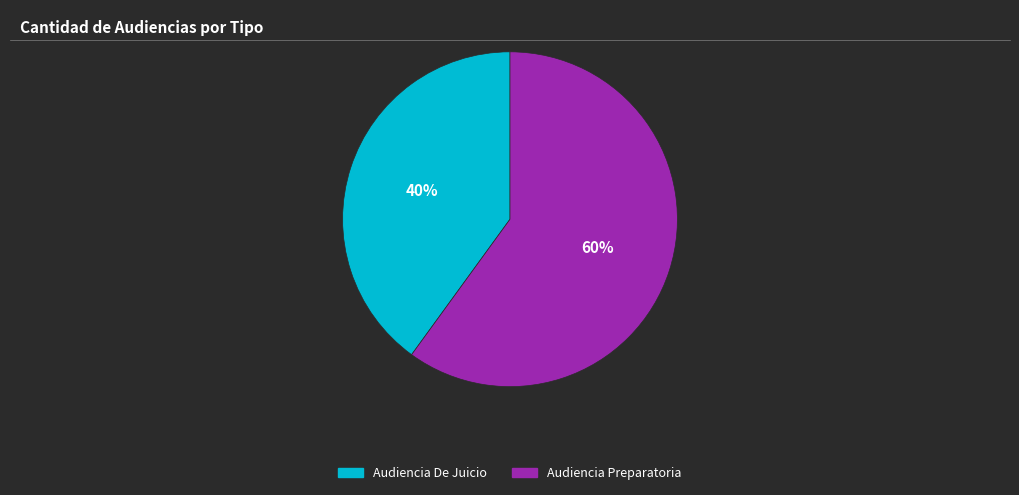

Is Audiencia Preparatoria the majority of the pie?

Yes